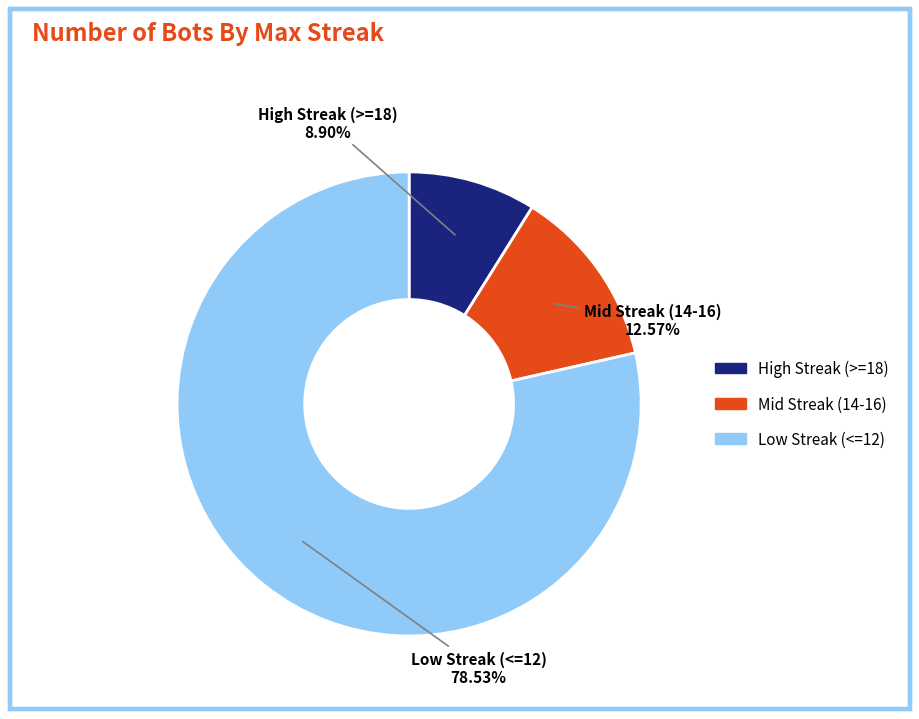

To the nearest percent, what is the average slice percentage?

33%